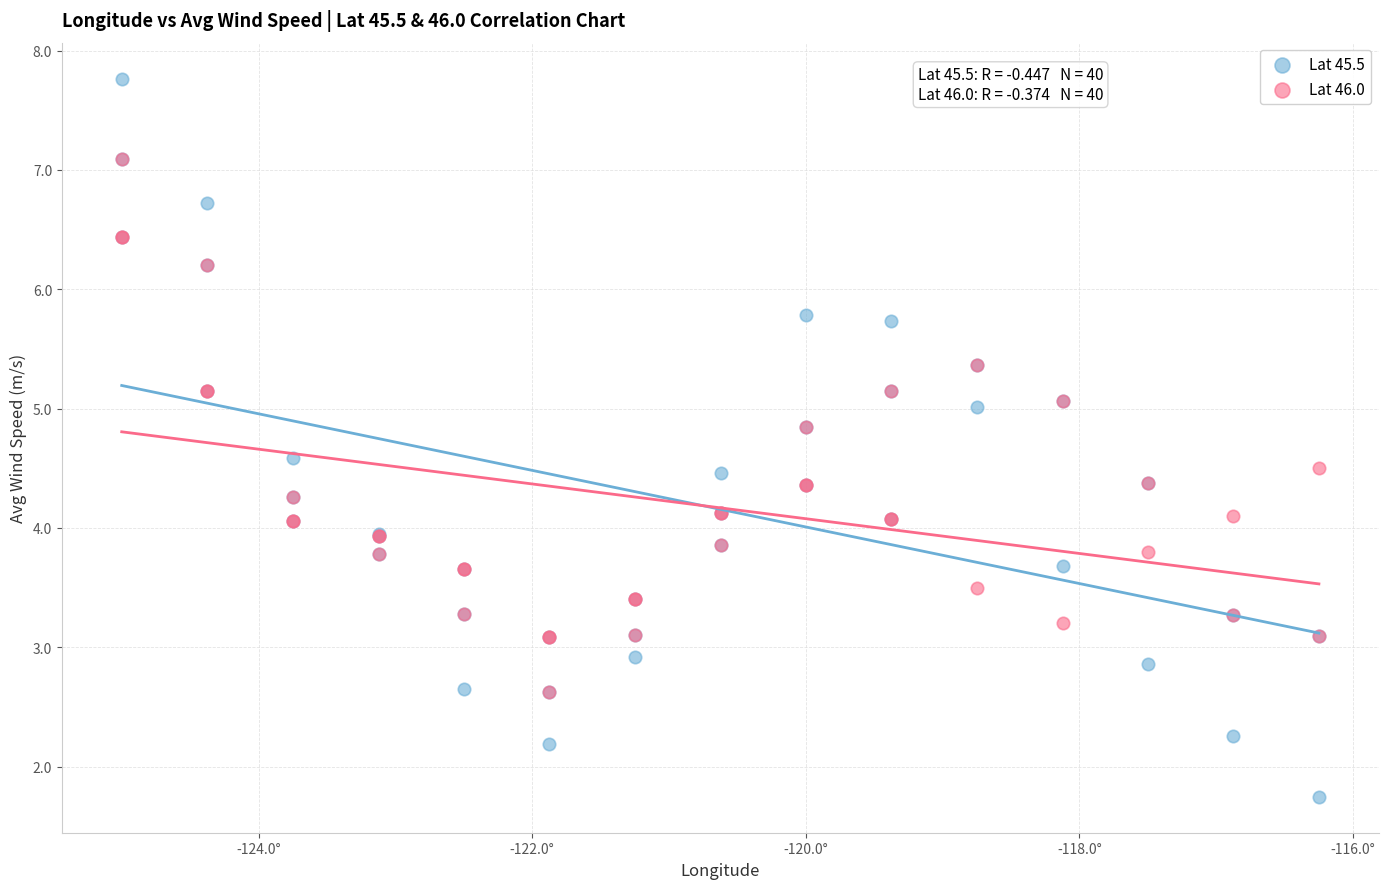

Which series reaches the minimum Y coordinate?

Lat 45.5